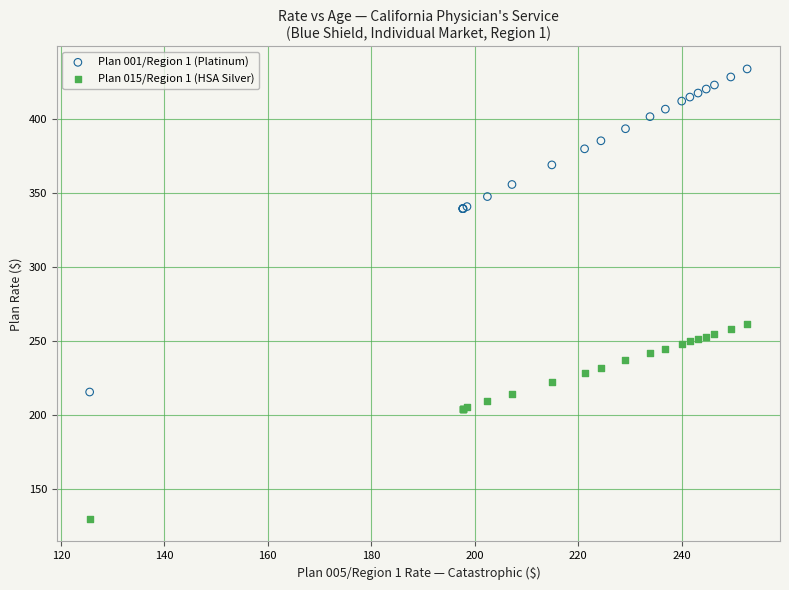

What are all the series names shown in the legend?

Plan 001/Region 1 (Platinum), Plan 015/Region 1 (HSA Silver)